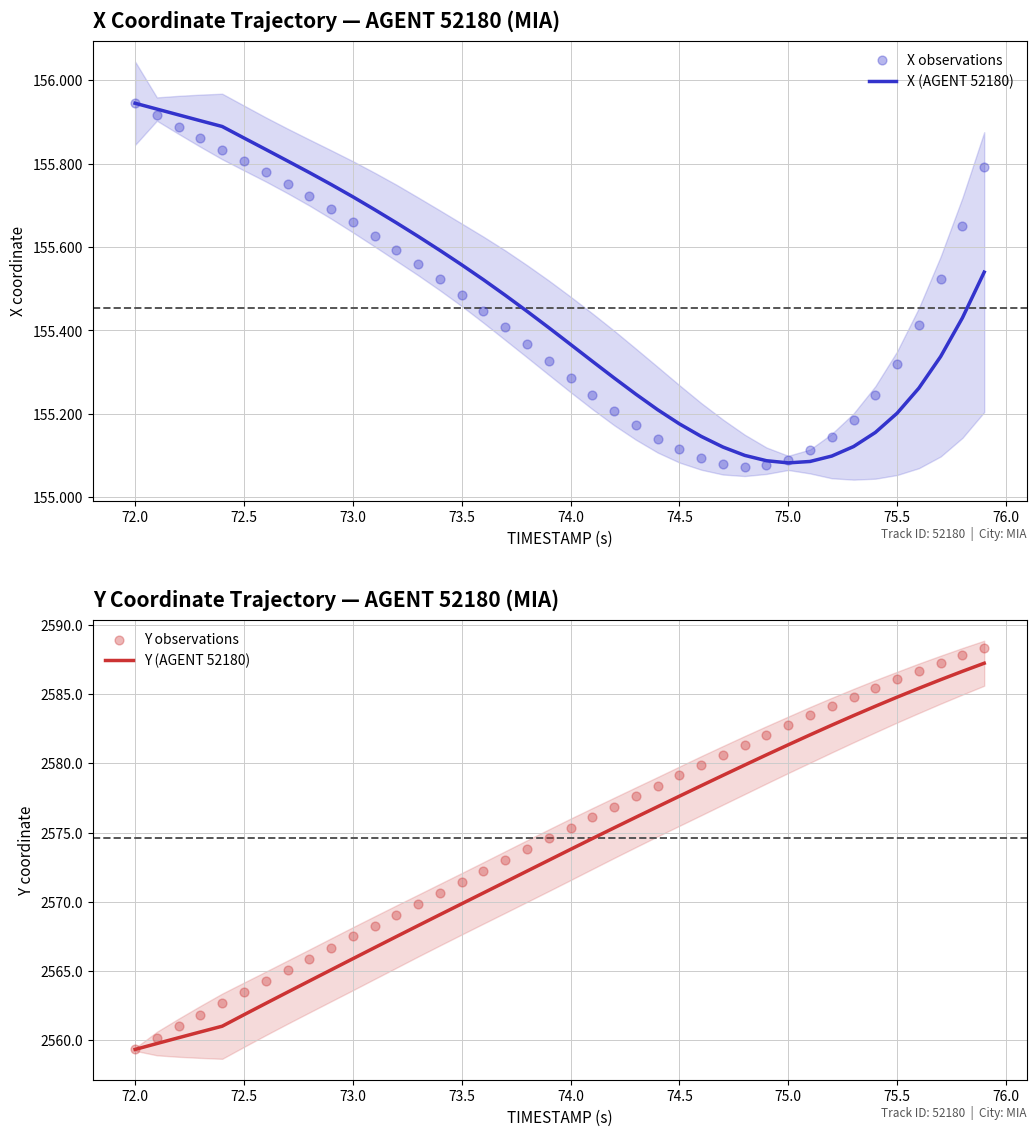

Which series has the largest total across all categories?

Y observations